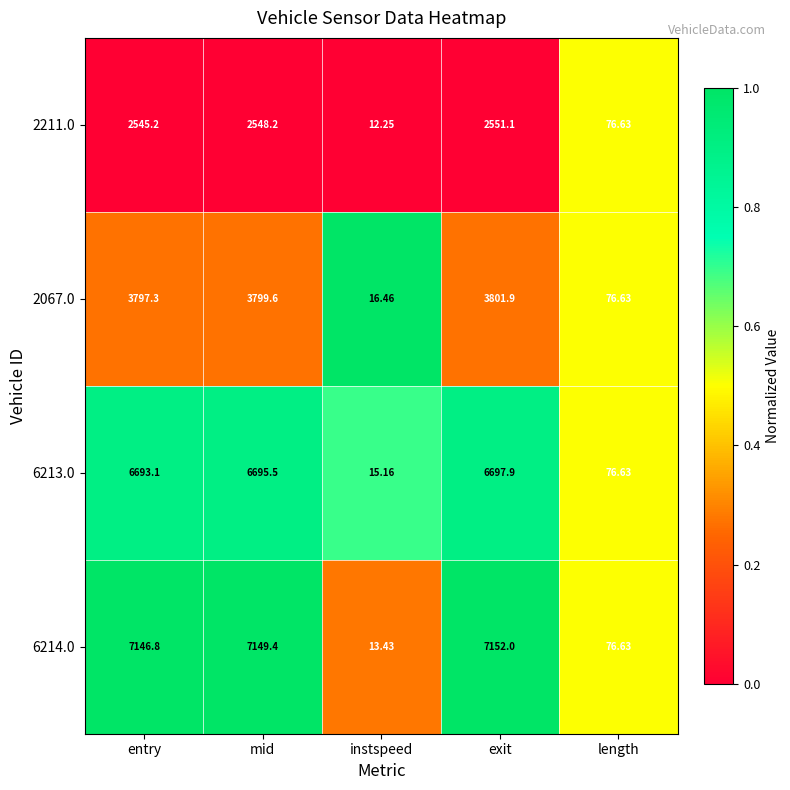

Which series has the largest total across all categories?

6214.0